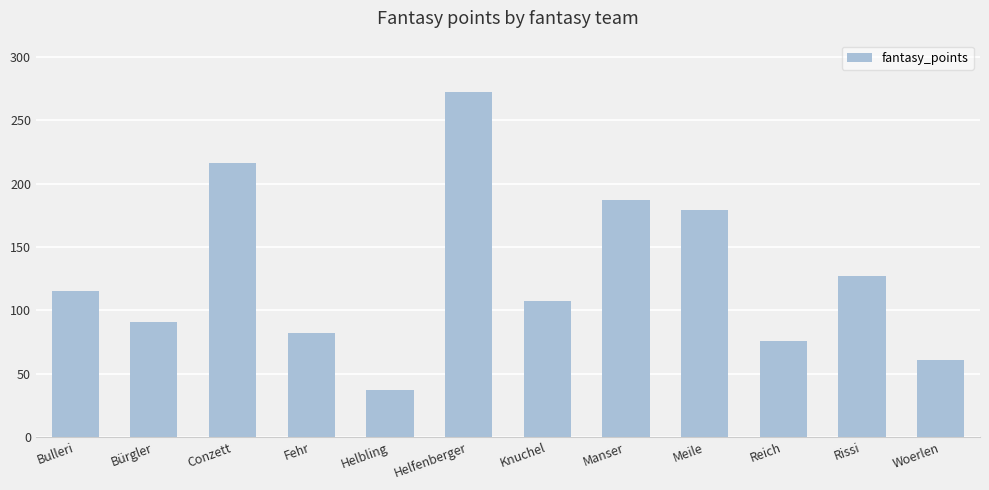

What position from the left is Rissi?

11